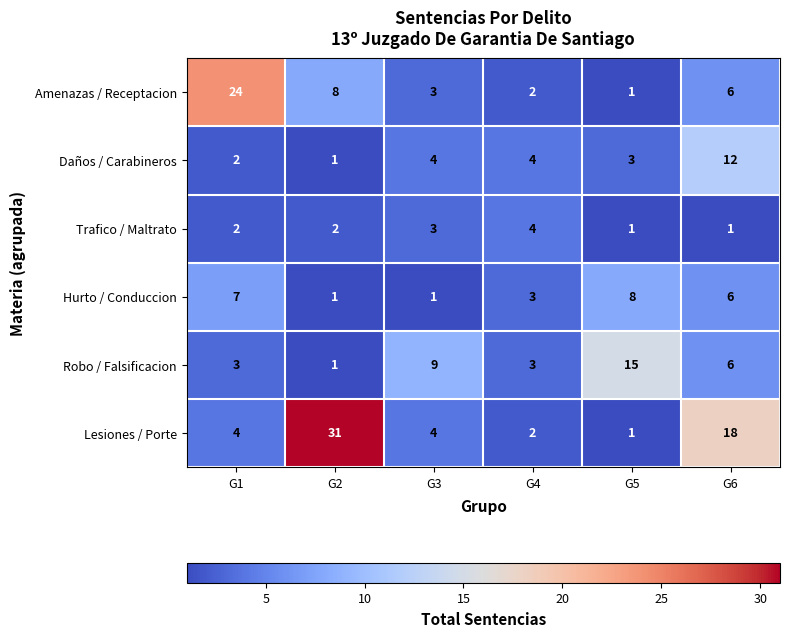

What is the total value across all series at G1?

42